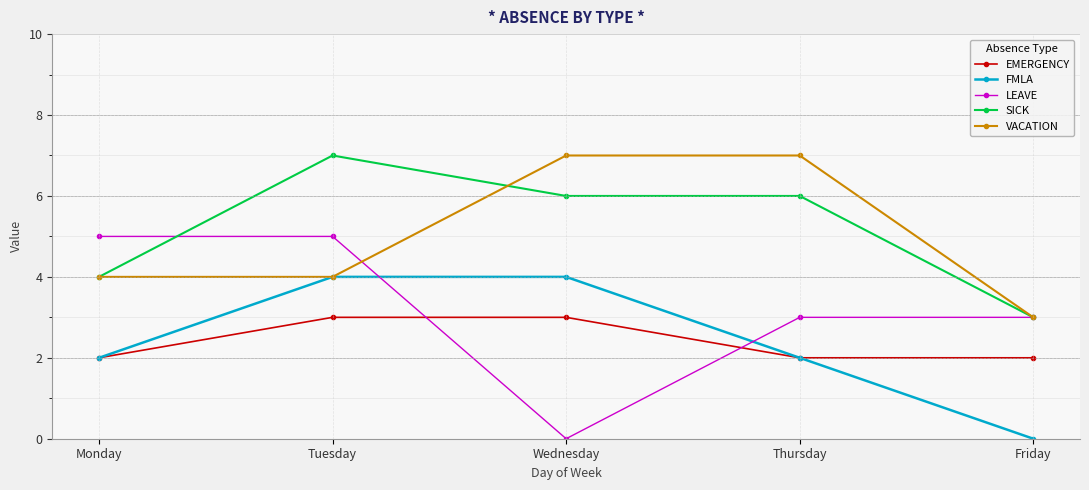

Which series has the widest spread of values?

LEAVE